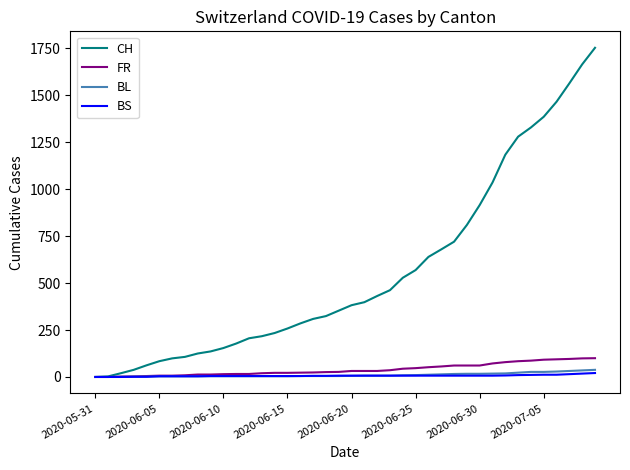

Which series has the largest total across all categories?

CH